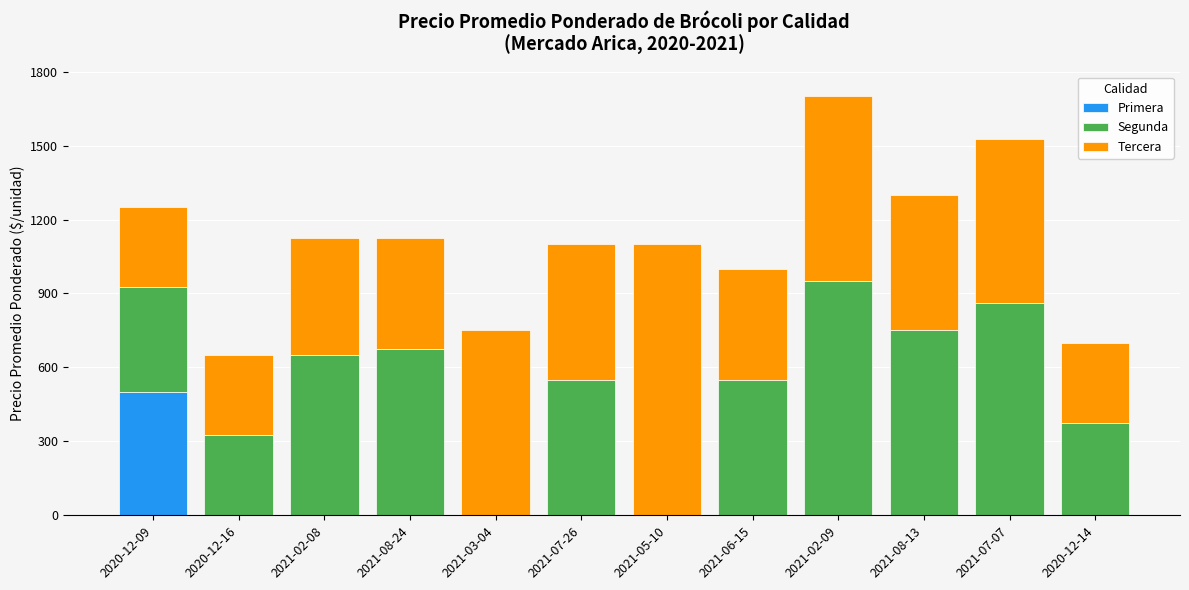

At which category is the sum across all series the highest?

2021-02-09